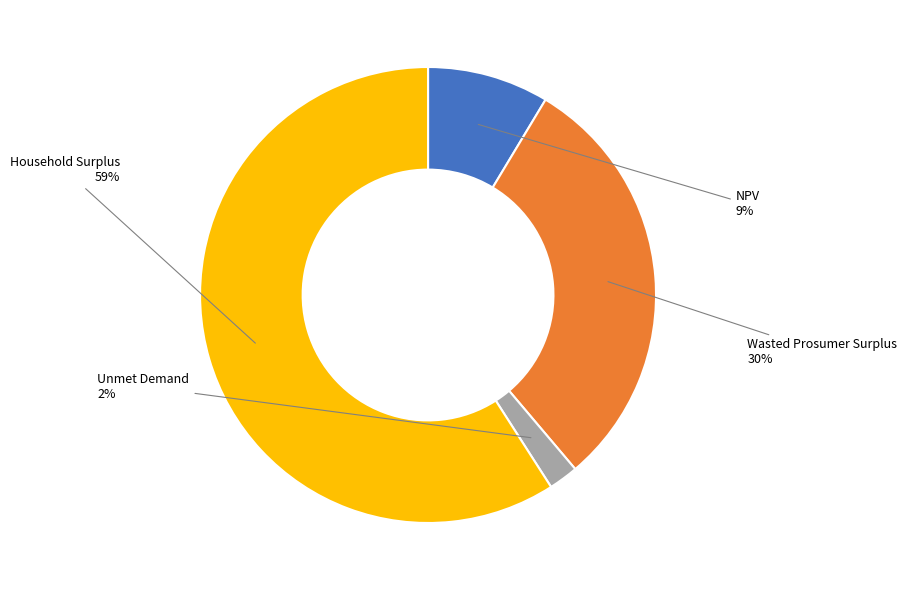

Which category has the smallest portion of the pie?

Unmet Demand